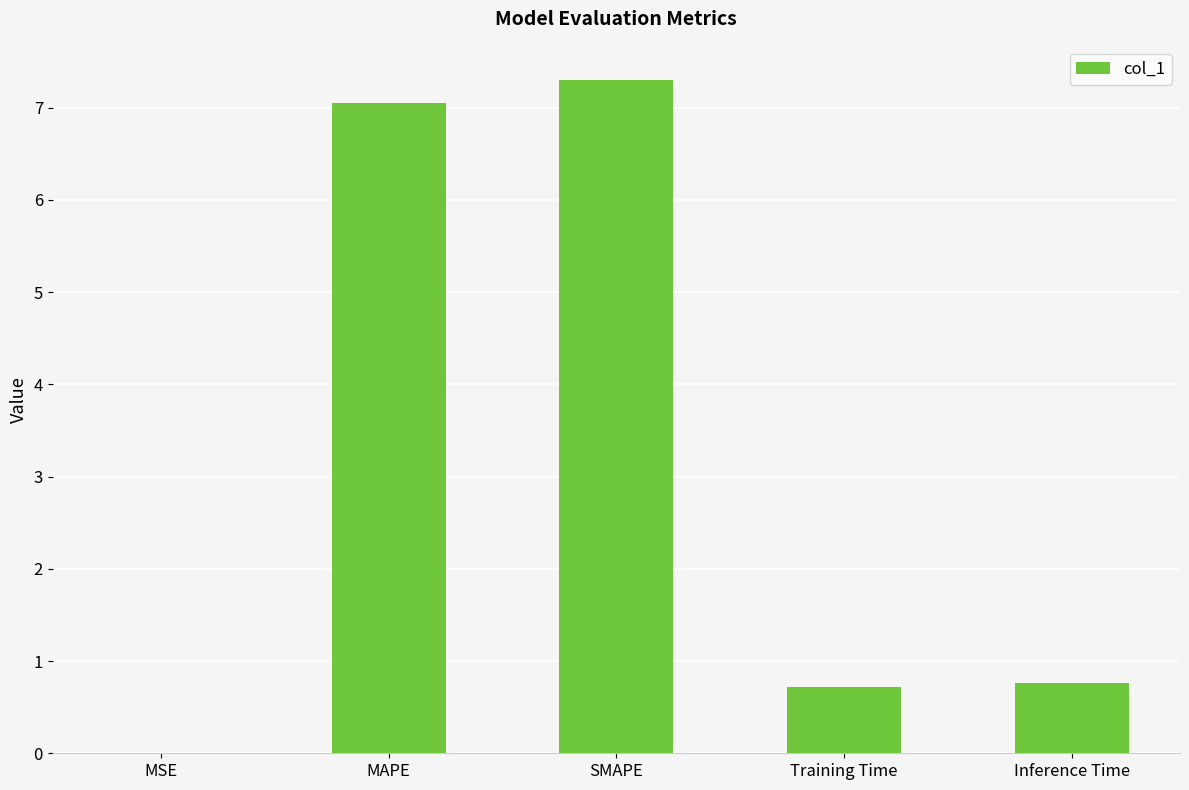

At which category does the chart reach its peak across all series?

SMAPE